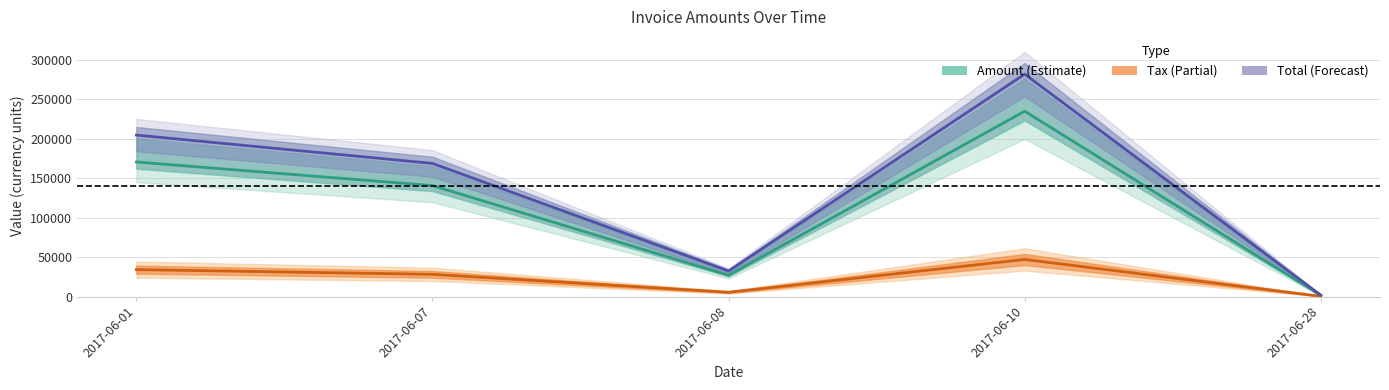

How many lines are shown in the chart?

3